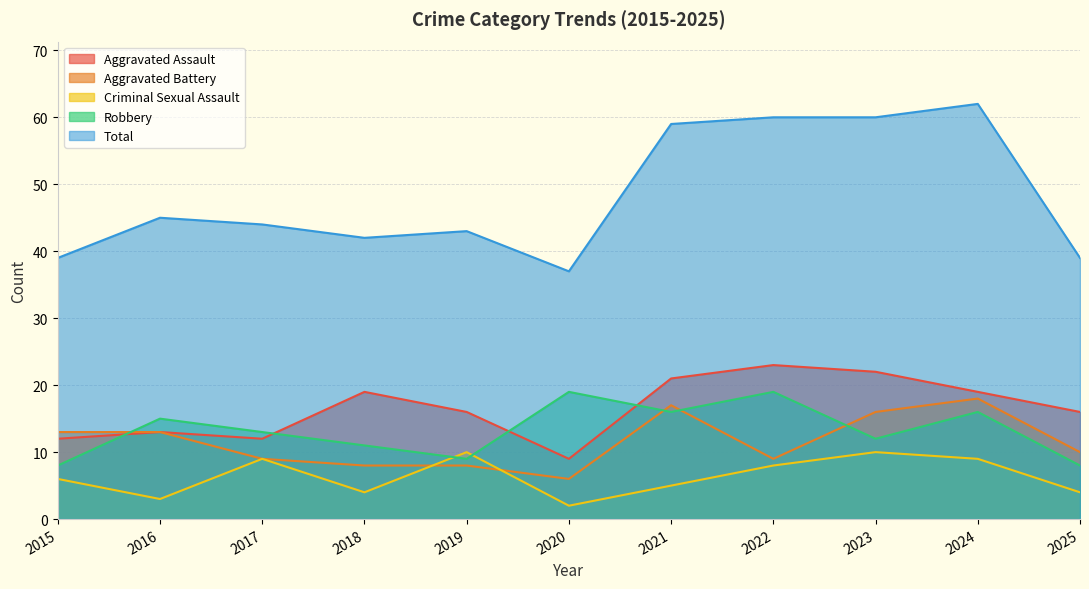

Between 2017 and 2024, which series saw the biggest shift?

Total